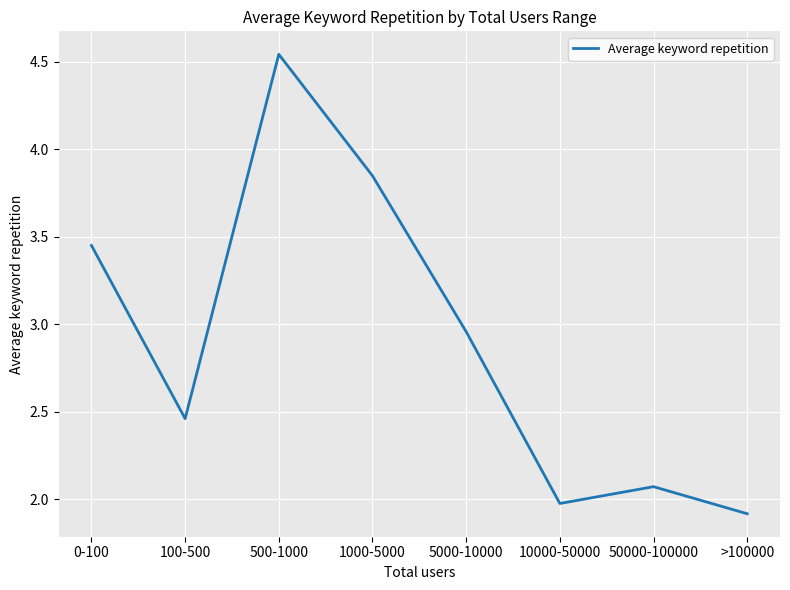

What is the ratio of the value at 10000-50000 to the value at 100-500?

0.8